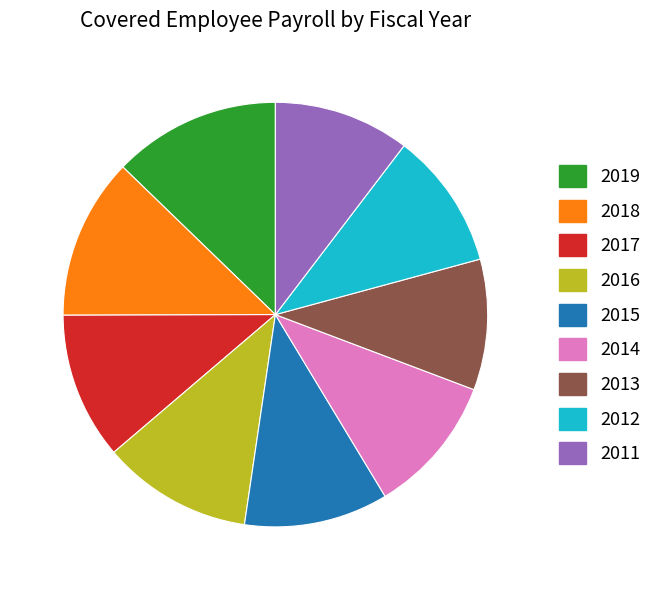

Count the number of slices in the pie.

9